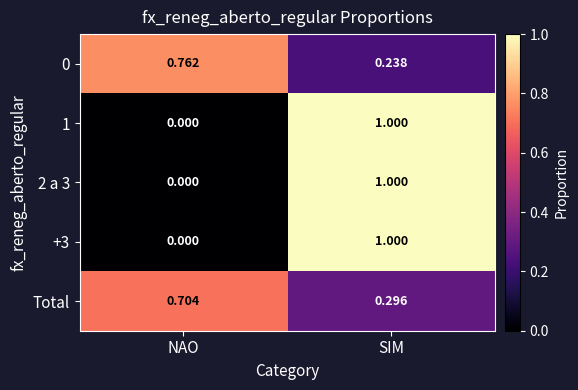

List the labels in order of +3 value, largest first.

SIM, NAO